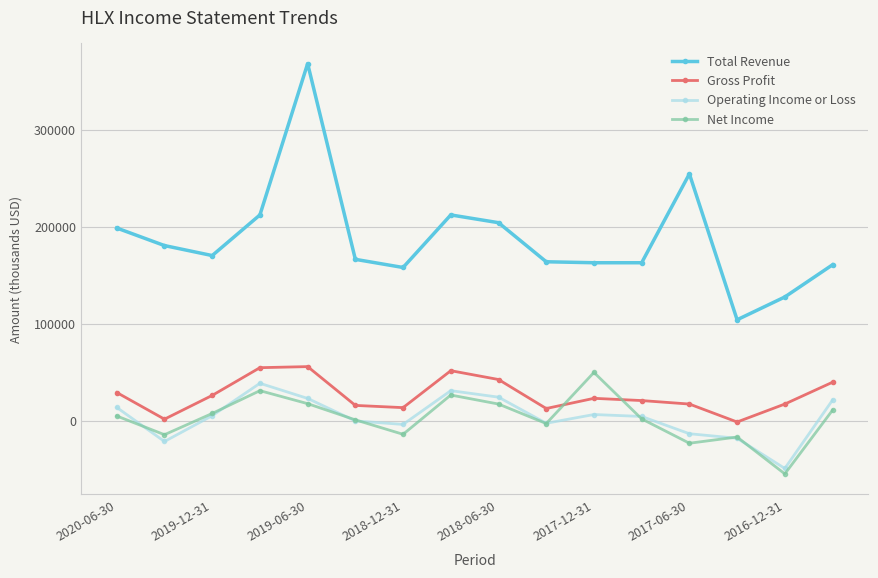

Count the number of data series in this chart.

4